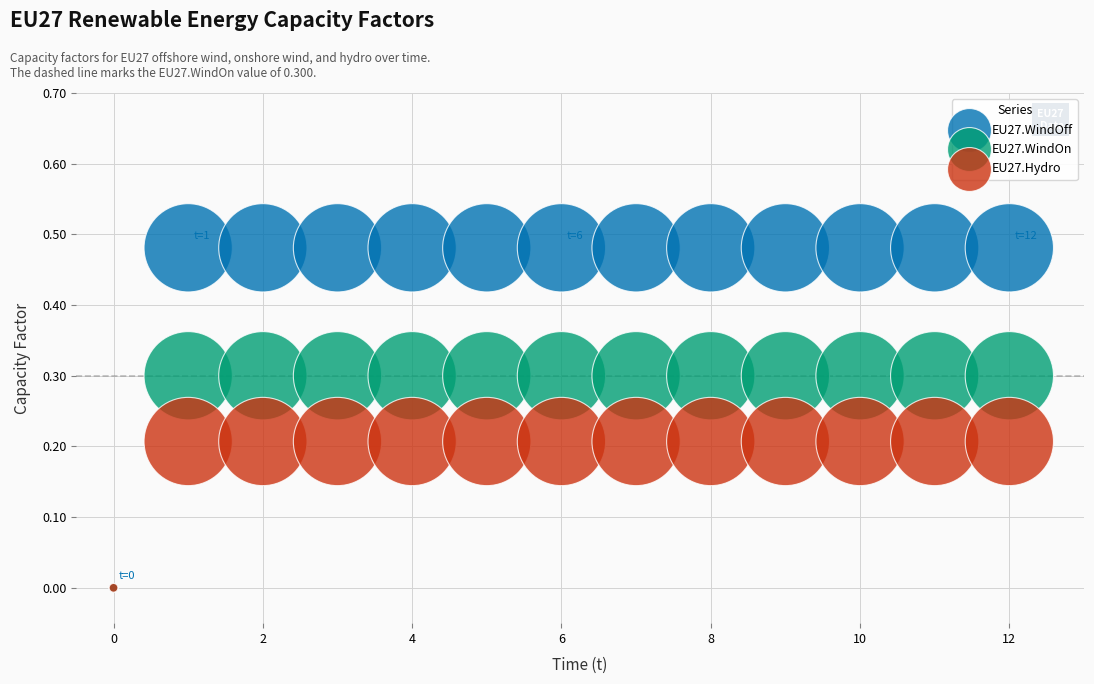

What are all the series names shown in the legend?

EU27.WindOff, EU27.WindOn, EU27.Hydro